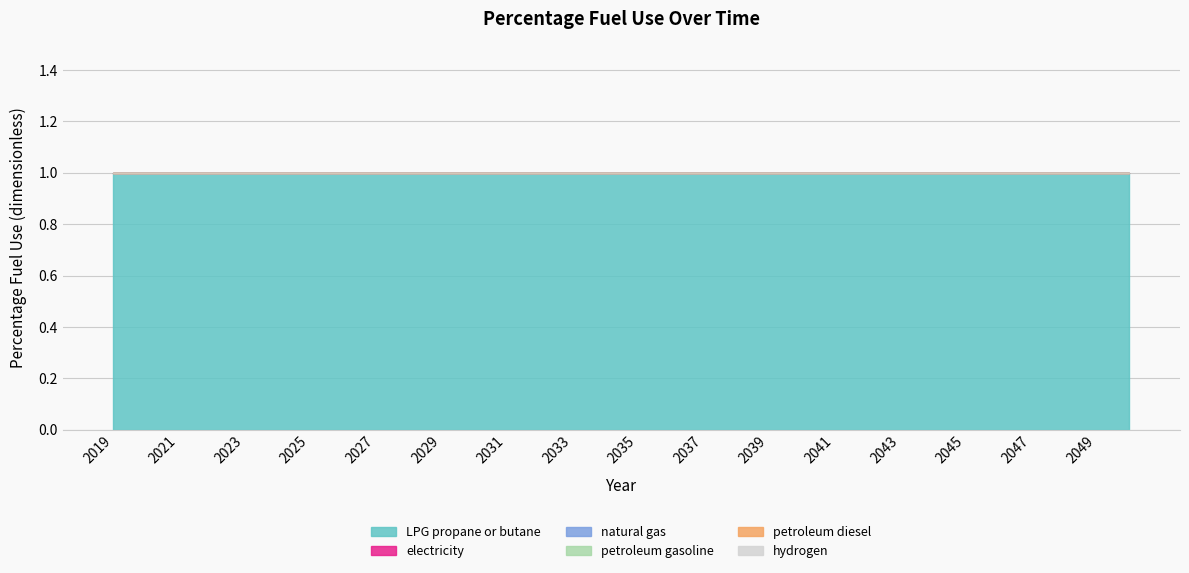

Rank the categories by natural gas value from lowest to highest.

2019, 2020, 2021, 2022, 2023, 2024, 2025, 2026, 2027, 2028, 2029, 2030, 2031, 2032, 2033, 2034, 2035, 2036, 2037, 2038, 2039, 2040, 2041, 2042, 2043, 2044, 2045, 2046, 2047, 2048, 2049, 2050